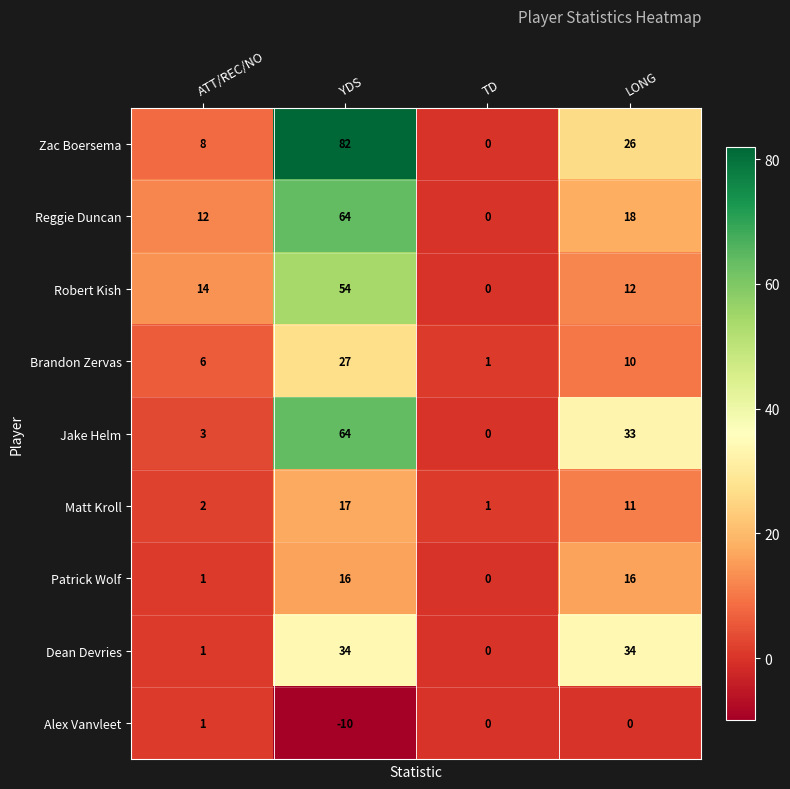

Where does the Alex Vanvleet series first go above 0?

ATT/REC/NO